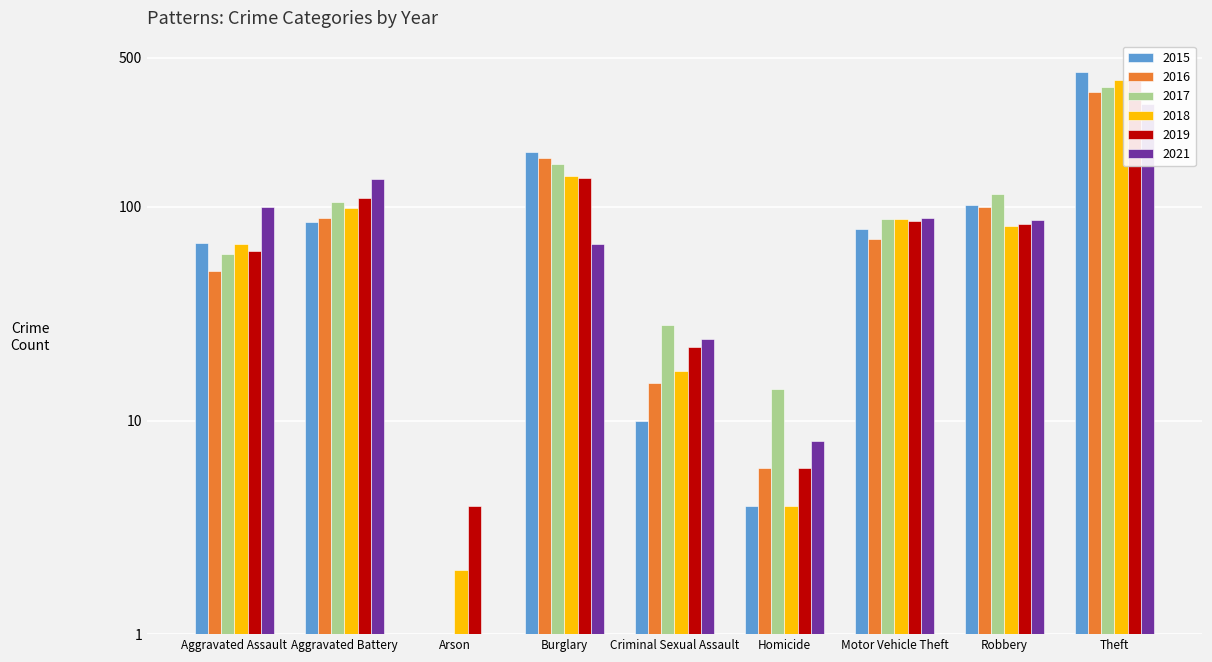

How many data points in 2019 are above 83?

4